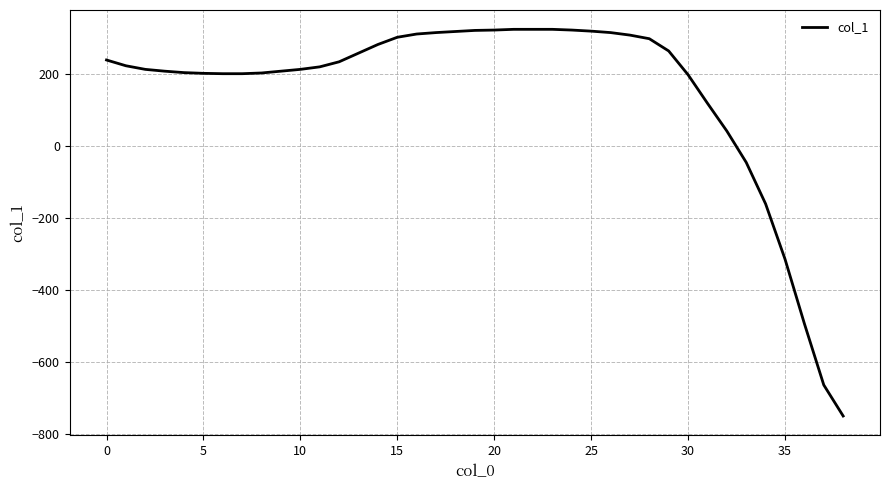

What is the difference between the maximum and minimum values?

1072